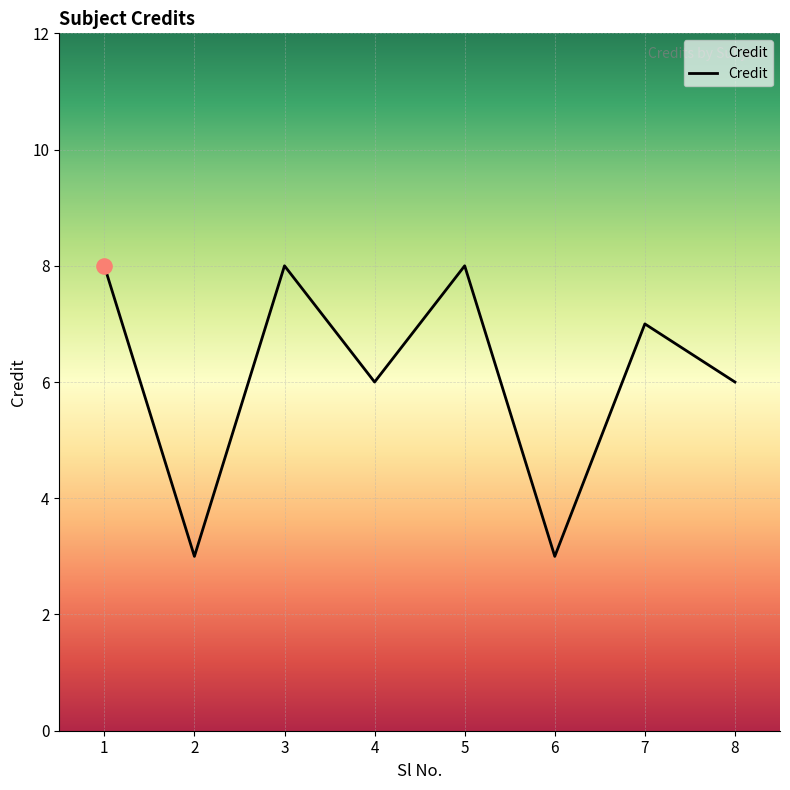

Between 2 and 8, which is larger?

8